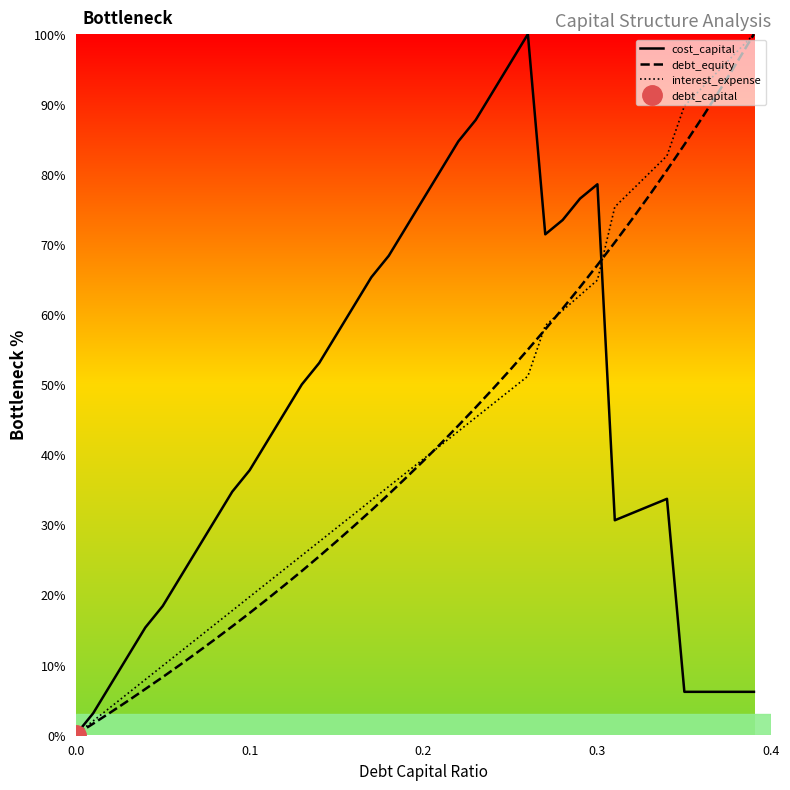

Which series has the widest spread of values?

cost_capital